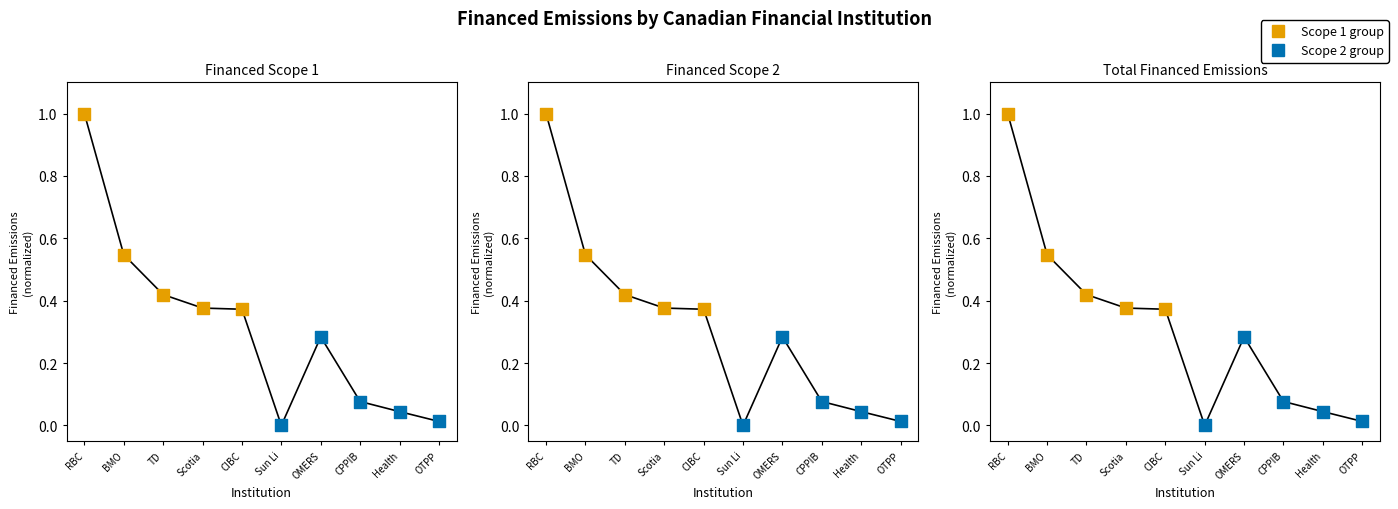

What are all the series names shown in the legend?

Scope 1 group, Scope 2 group